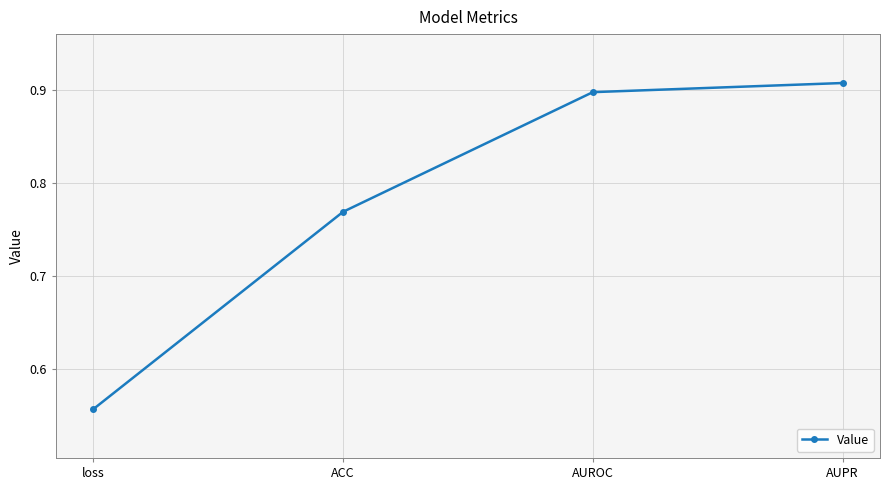

Which category has the highest value across all series?

AUPR